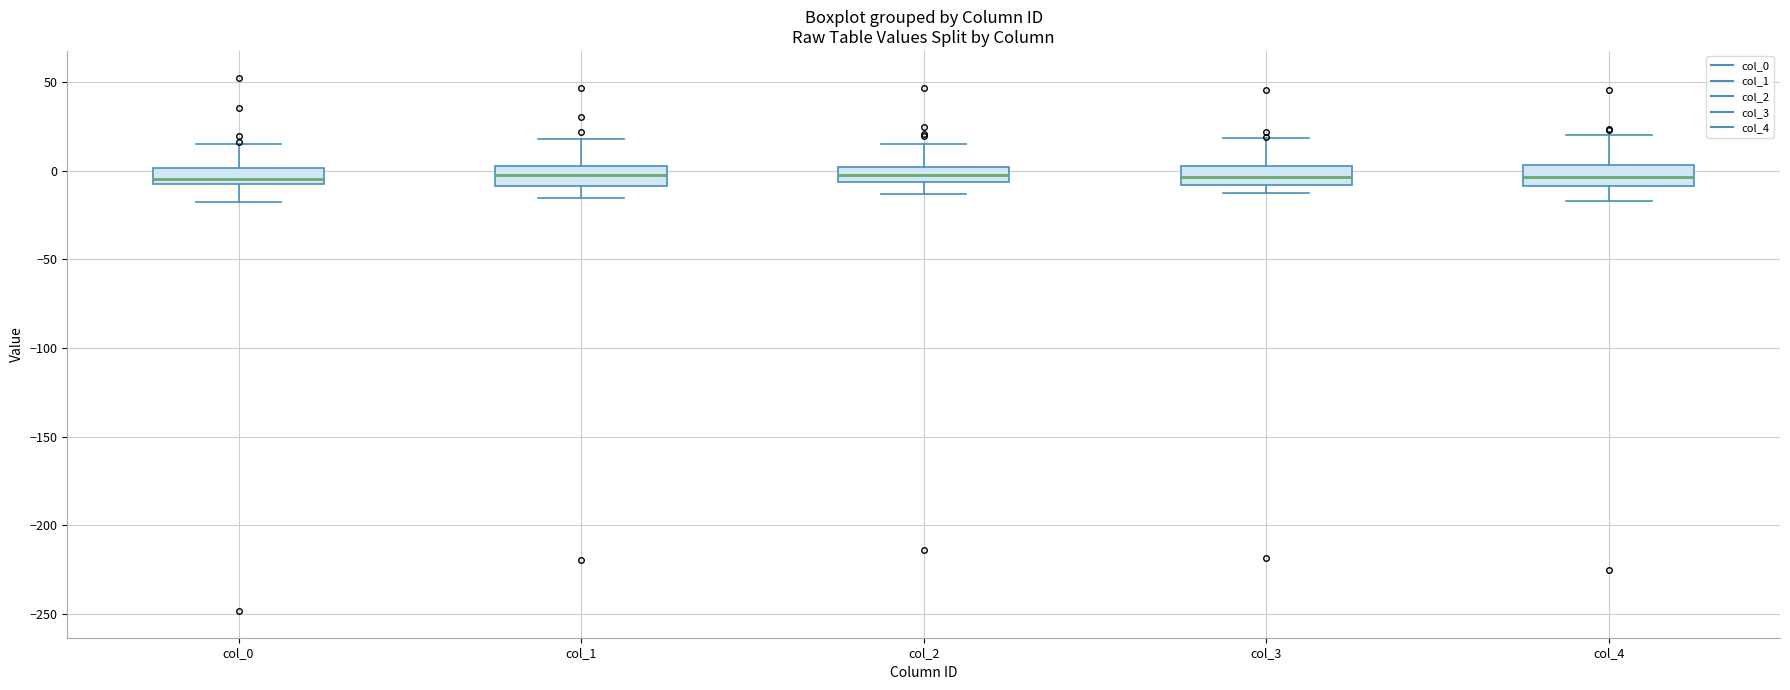

Reading left to right, read every box against the y-axis: the position of its median line, the range the box covers, and the ends of its whiskers. The values are not printed on the chart, so give them approximately, as read against the axis.

col_0: median -5 (just above the box's lower edge), box -5 to 0, whiskers -20 to 15
col_1: median 0, box -10 to 5, whiskers -15 to 20
col_2: median 0 (inside the box), box -5 to 0, whiskers -15 to 15
col_3: median -5, box -10 to 5, whiskers -15 to 20
col_4: median -5, box -10 to 5, whiskers -15 to 20